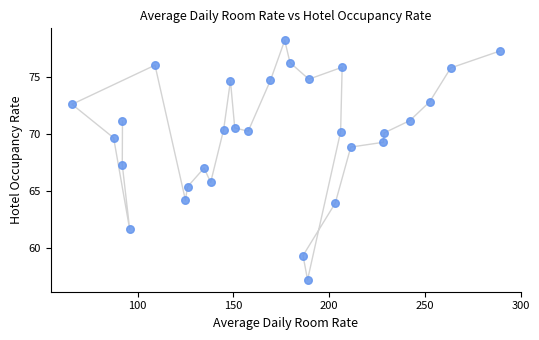

What is the range of X values (max minus min)?

223.3